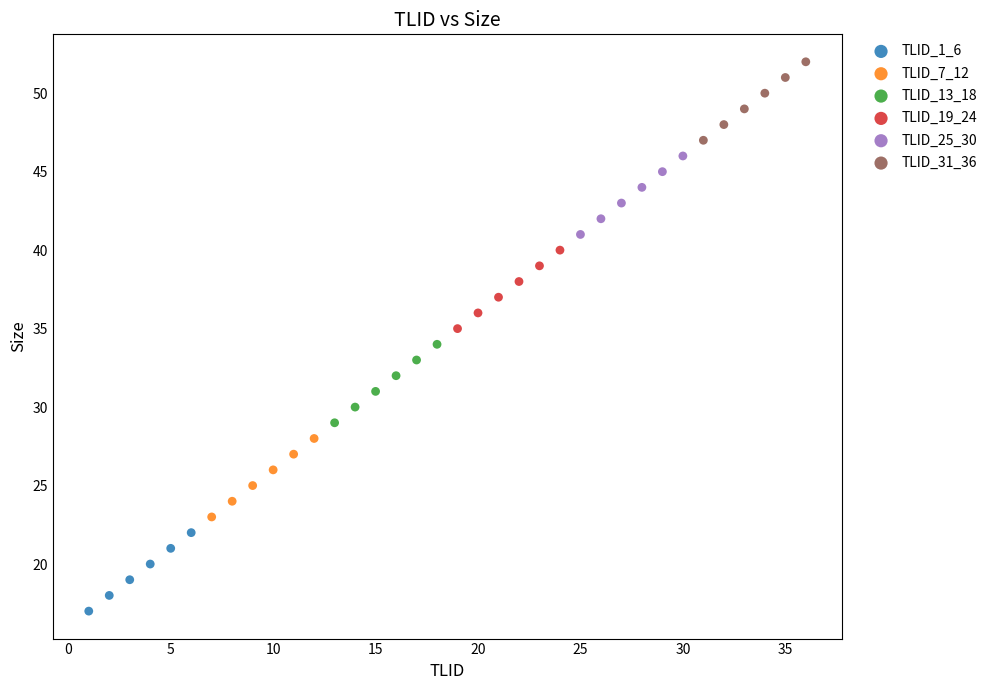

Which series reaches the minimum Y coordinate?

TLID_1_6